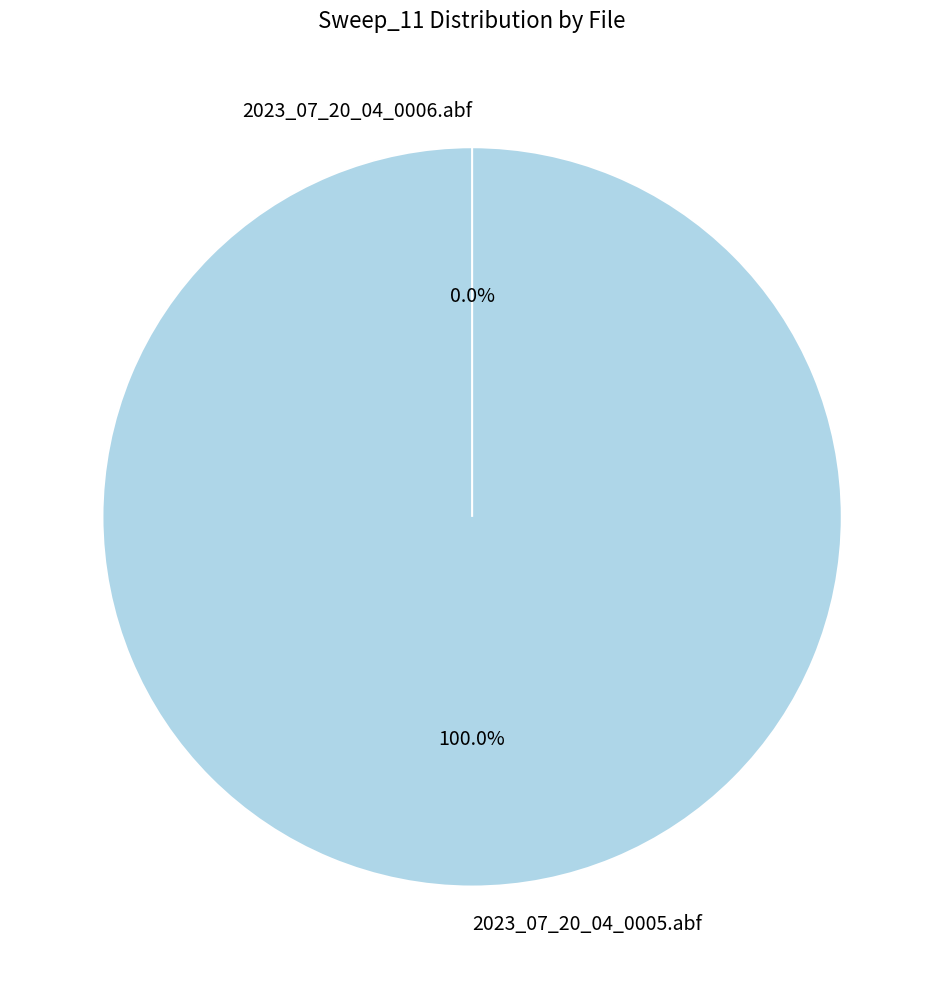

How many segments does this pie chart have?

2